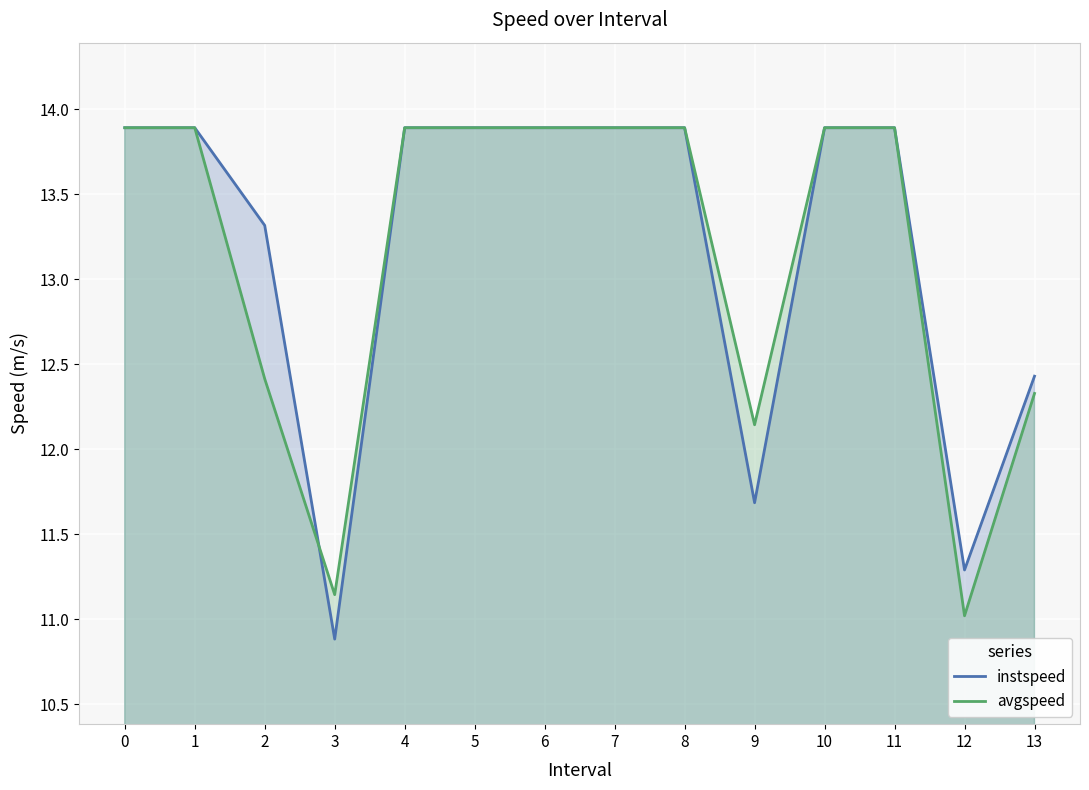

Between 8 and 13, which is larger?

8